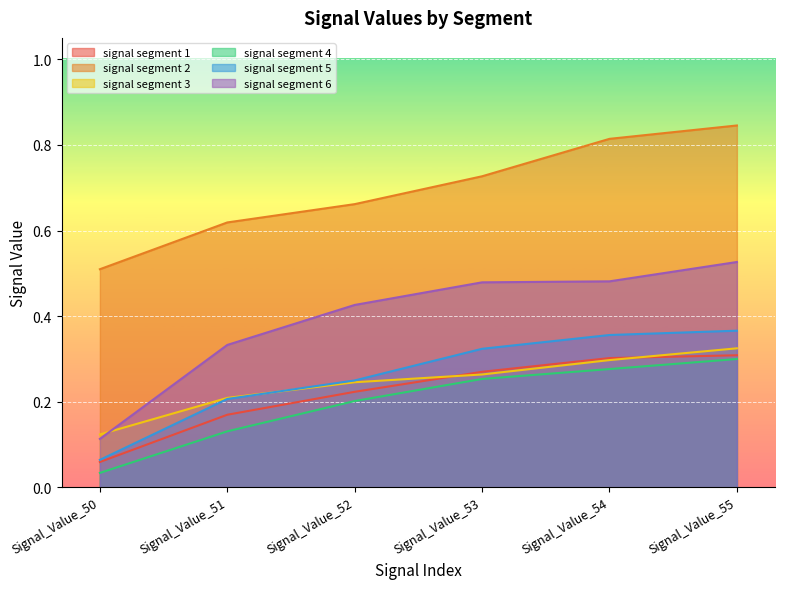

Reading right to left, extract all data points from this chart.

signal segment 1: 0.3	0.3	0.3	0.2	0.2	0.1
signal segment 2: 0.8	0.8	0.7	0.7	0.6	0.5
signal segment 3: 0.3	0.3	0.3	0.2	0.2	0.1
signal segment 4: 0.3	0.3	0.3	0.2	0.1	0.0
signal segment 5: 0.4	0.4	0.3	0.2	0.2	0.1
signal segment 6: 0.5	0.5	0.5	0.4	0.3	0.1